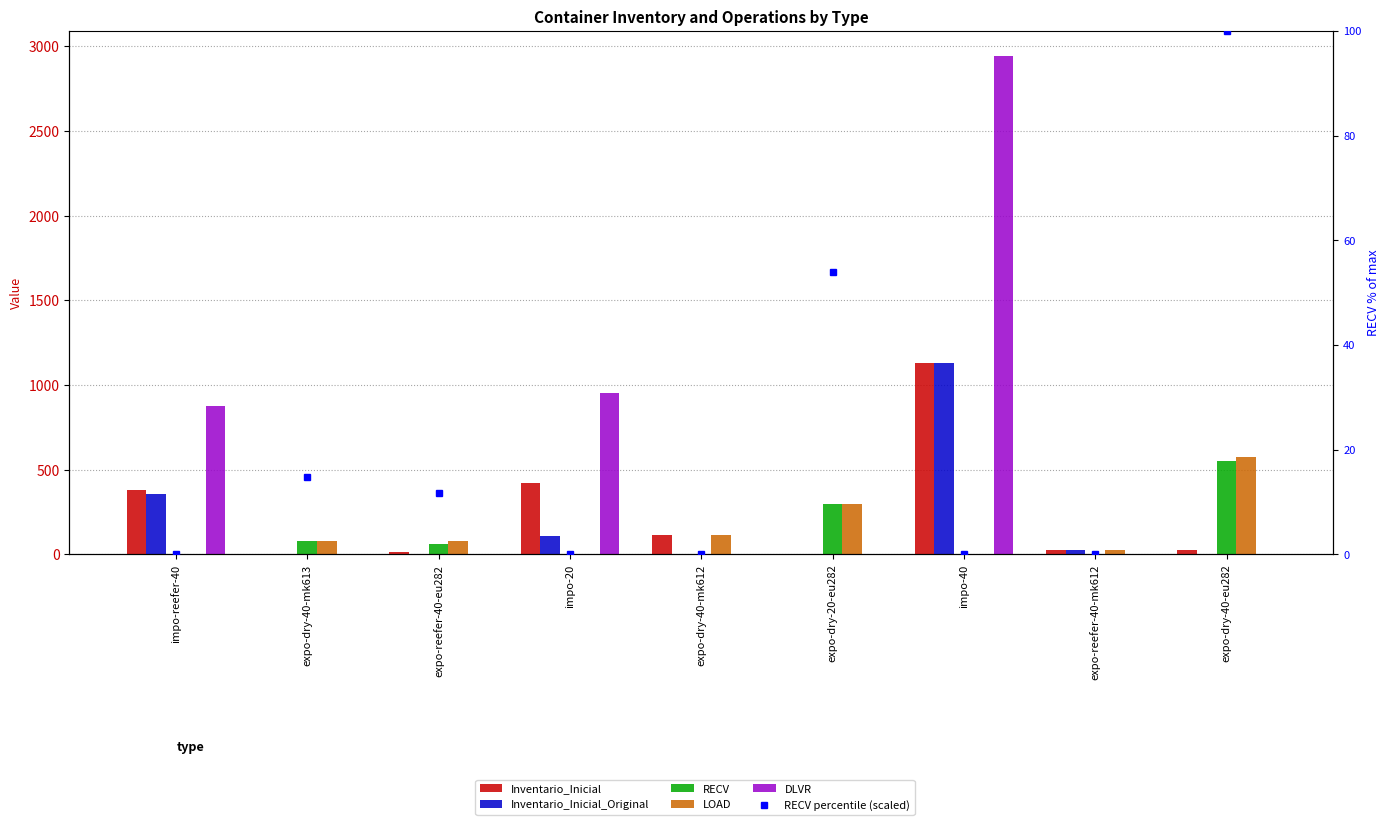

What is the spread (max minus min) of values at impo-reefer-40?

875.0